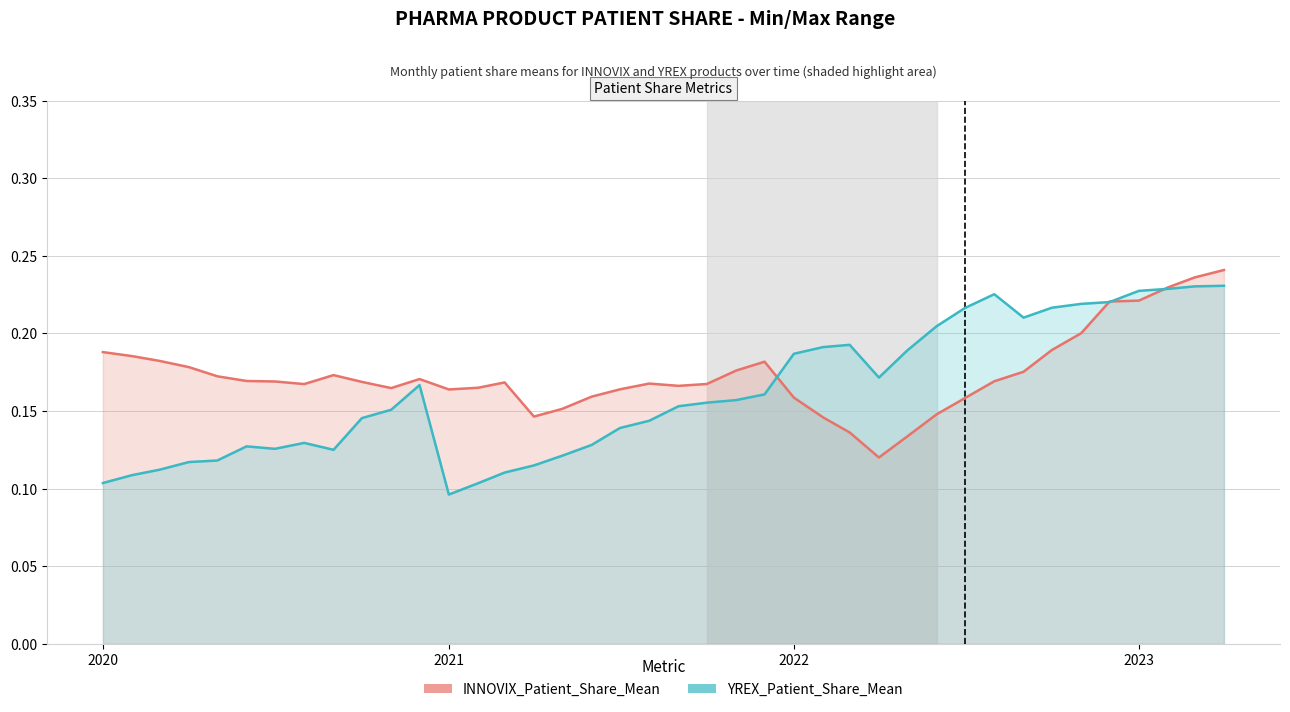

Reading right to left, list all the values displayed in this chart.

INNOVIX_Patient_Share_Mean: 0.2	0.2	0.2	0.2	0.2	0.2	0.2	0.2	0.2	0.2	0.1	0.1	0.1	0.1	0.1	0.2	0.2	0.2	0.2	0.2	0.2	0.2	0.2	0.2	0.1	0.2	0.2	0.2	0.2	0.2	0.2	0.2	0.2	0.2	0.2	0.2	0.2	0.2	0.2	0.2
YREX_Patient_Share_Mean: 0.2	0.2	0.2	0.2	0.2	0.2	0.2	0.2	0.2	0.2	0.2	0.2	0.2	0.2	0.2	0.2	0.2	0.2	0.2	0.2	0.1	0.1	0.1	0.1	0.1	0.1	0.1	0.1	0.2	0.2	0.1	0.1	0.1	0.1	0.1	0.1	0.1	0.1	0.1	0.1